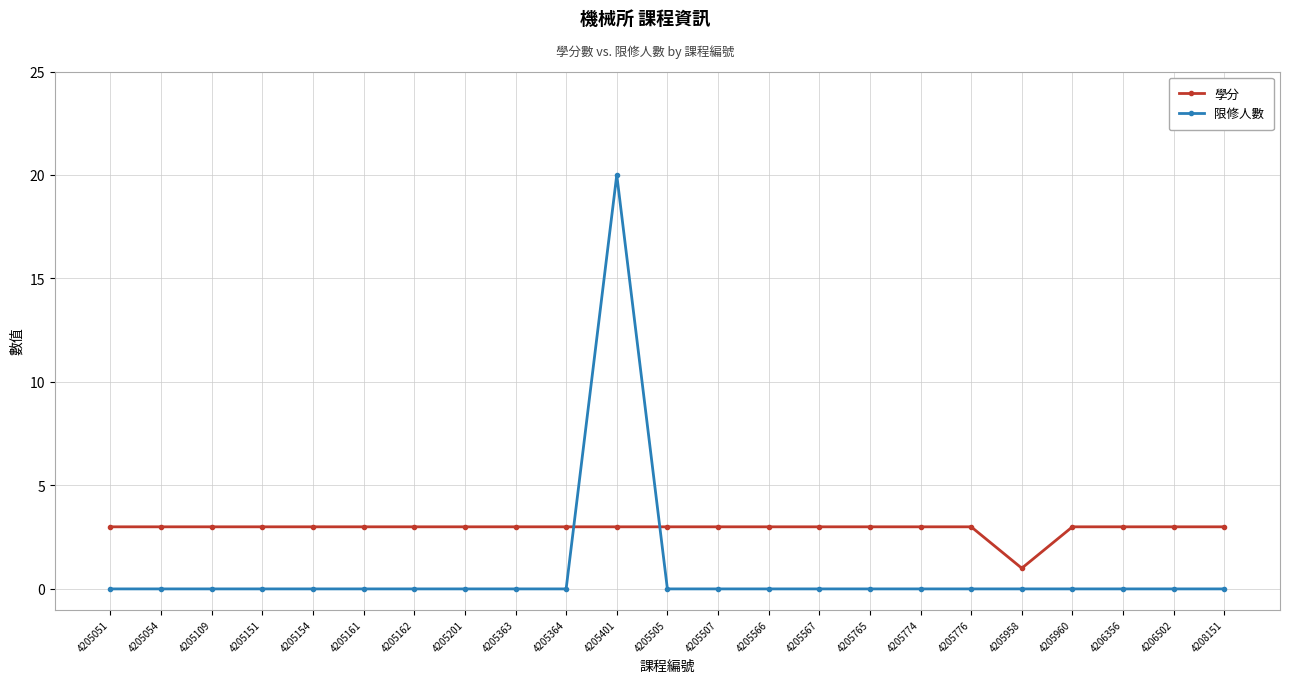

At how many categories does at least one series exceed 16?

1